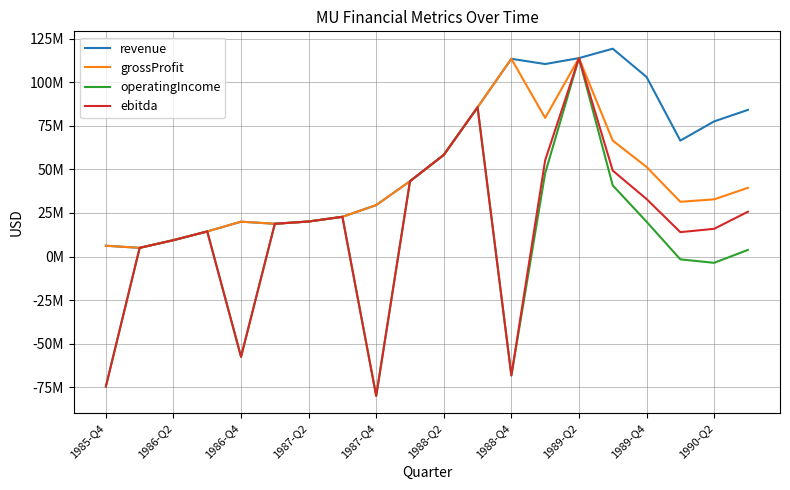

List the series in order of their peak value, highest first.

revenue, grossProfit, operatingIncome, ebitda